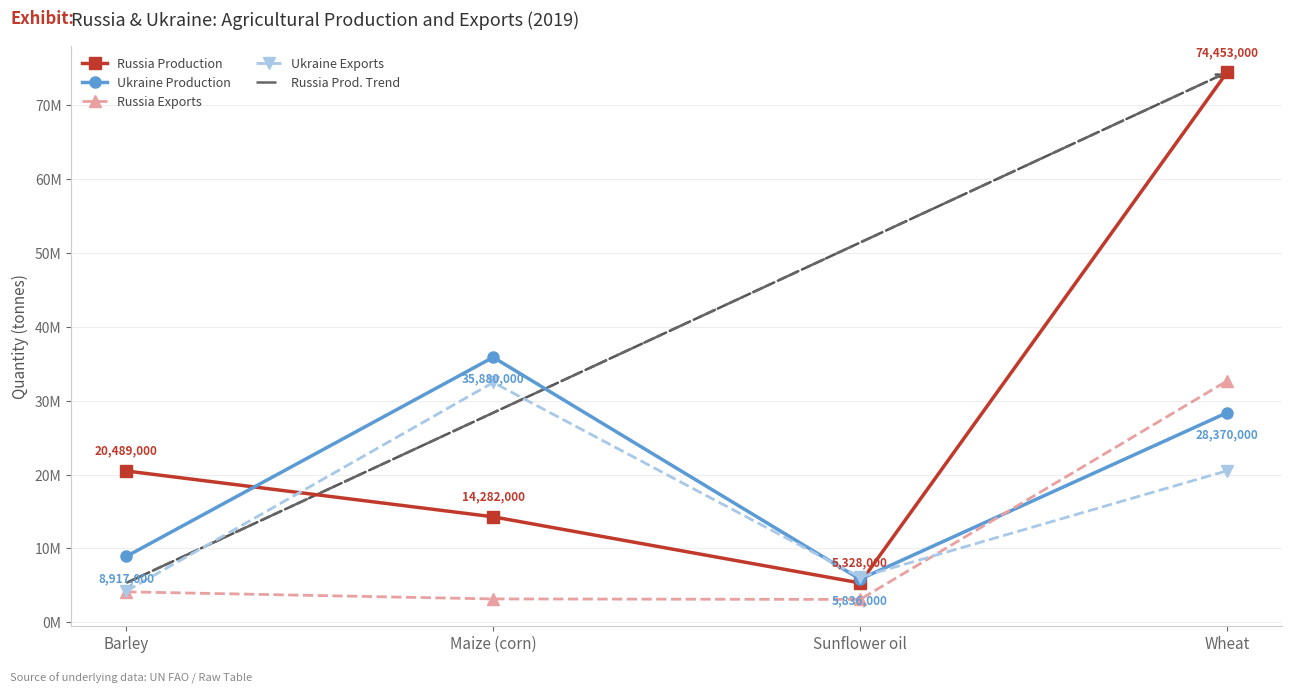

How many interior local valleys does the ukraine_exports series have?

1